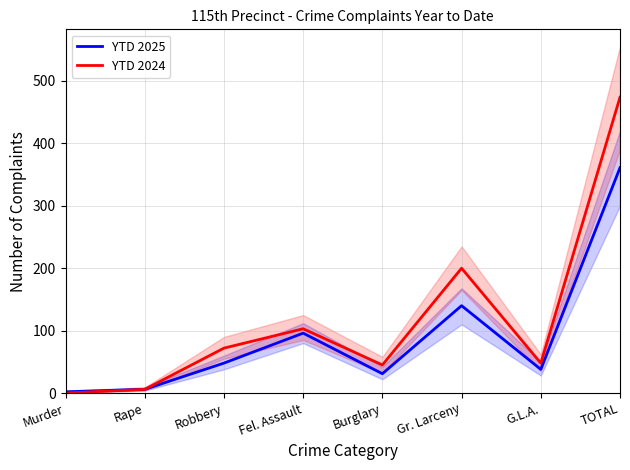

The value of YTD 2024 at Robbery is 72. True or false?

True